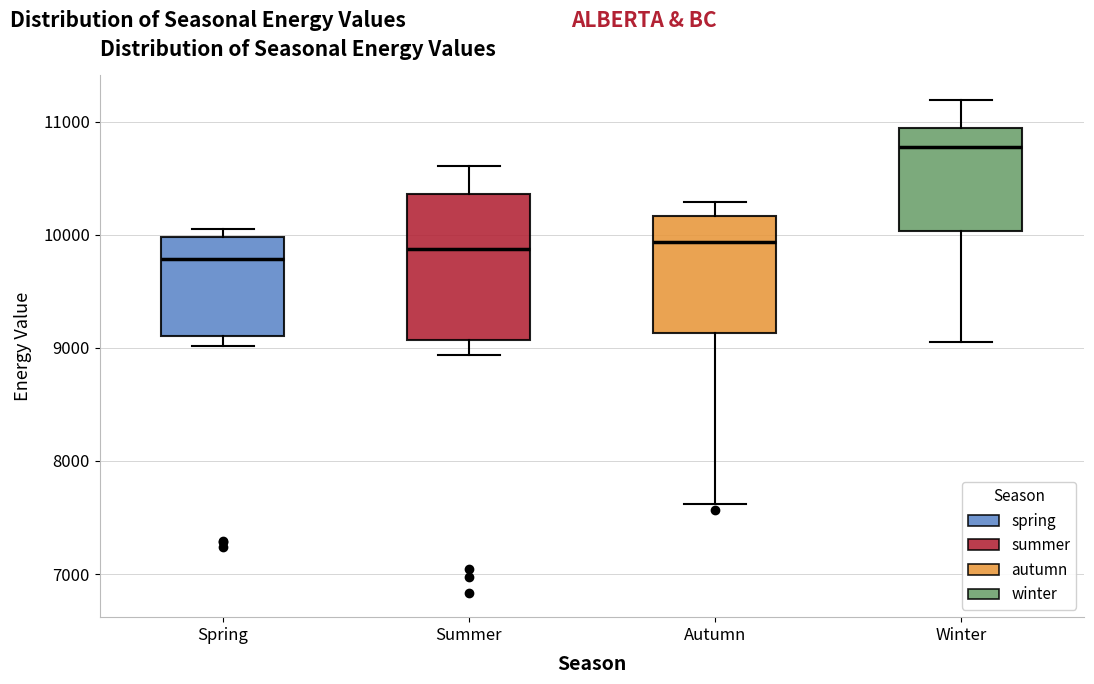

Which box's median line is the highest?

Winter